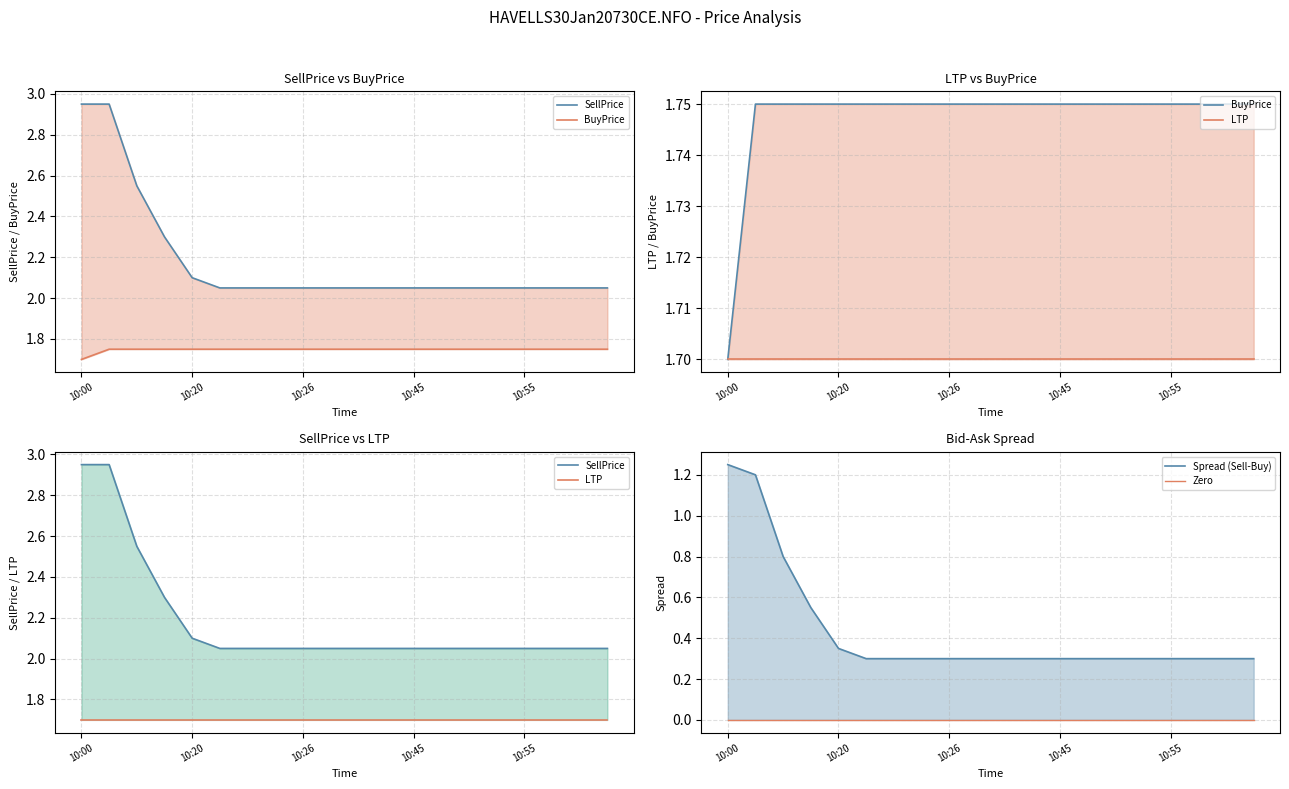

The Spread (Sell-Buy) series shows 0.3 at 13. True or false?

True